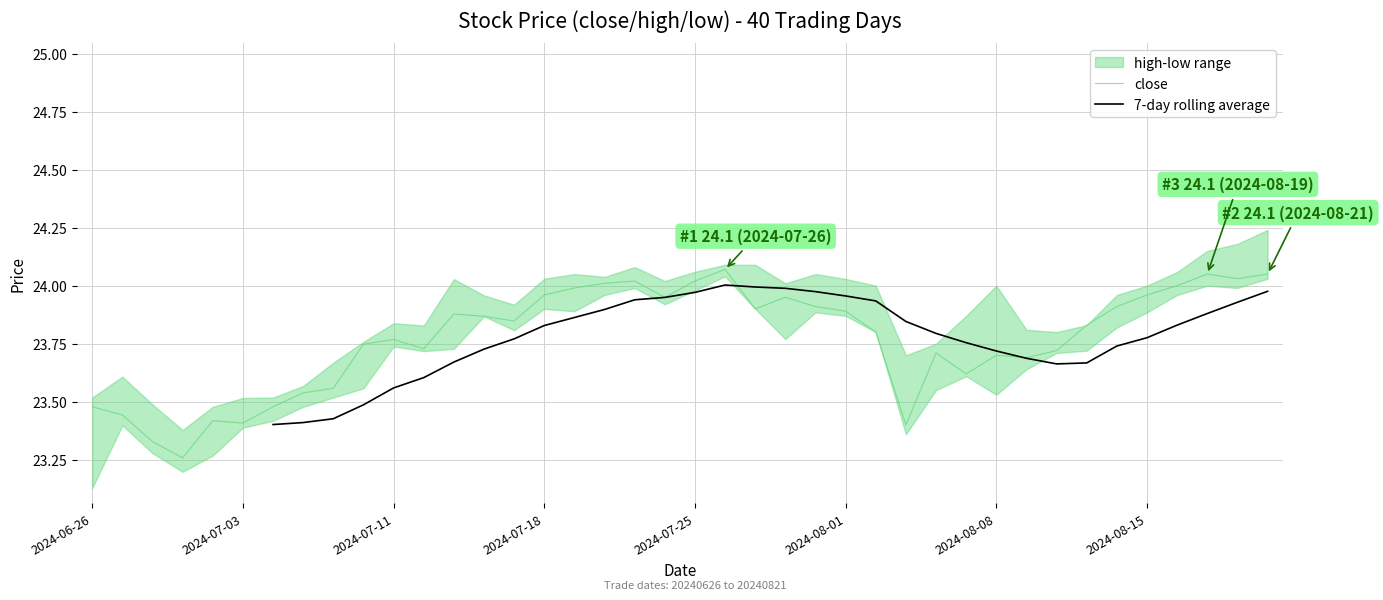

Does the chart display data point markers on the line(s)?

No